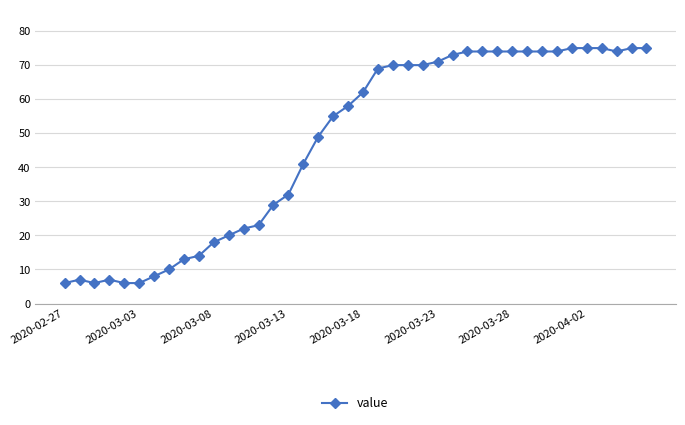

What is the value of the 10th point from the left?

14